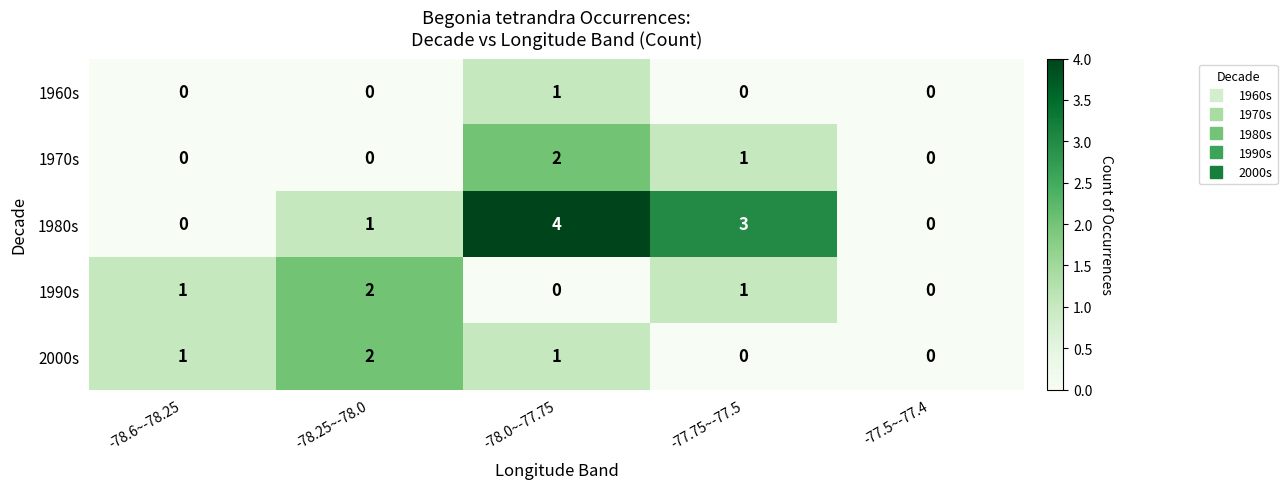

What is the sum of all 1980s values?

8